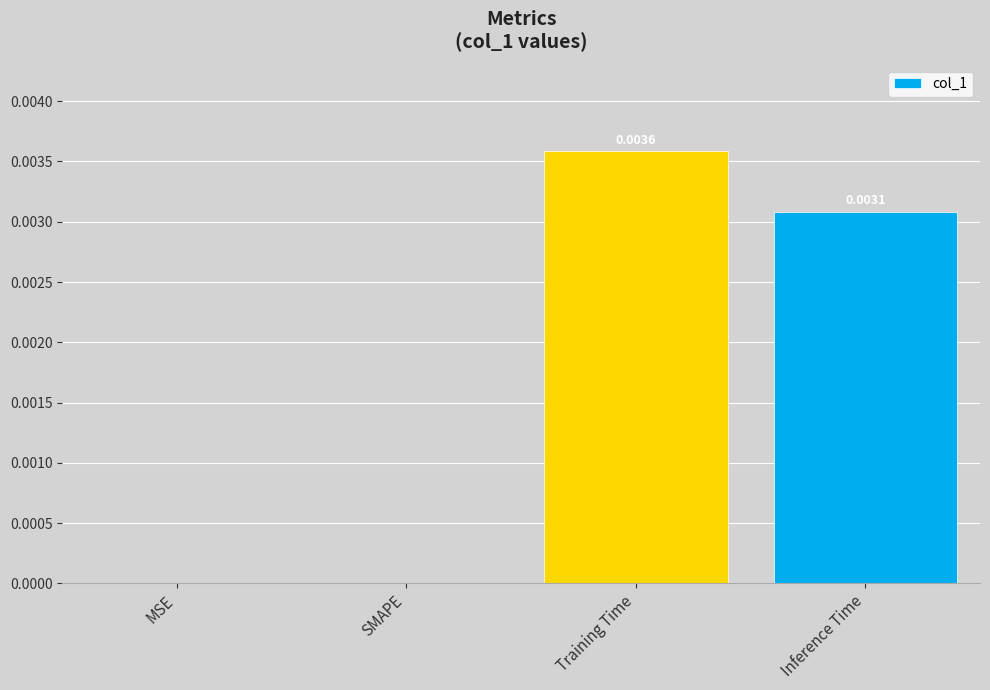

Which label corresponds to the largest value in the chart?

Training Time